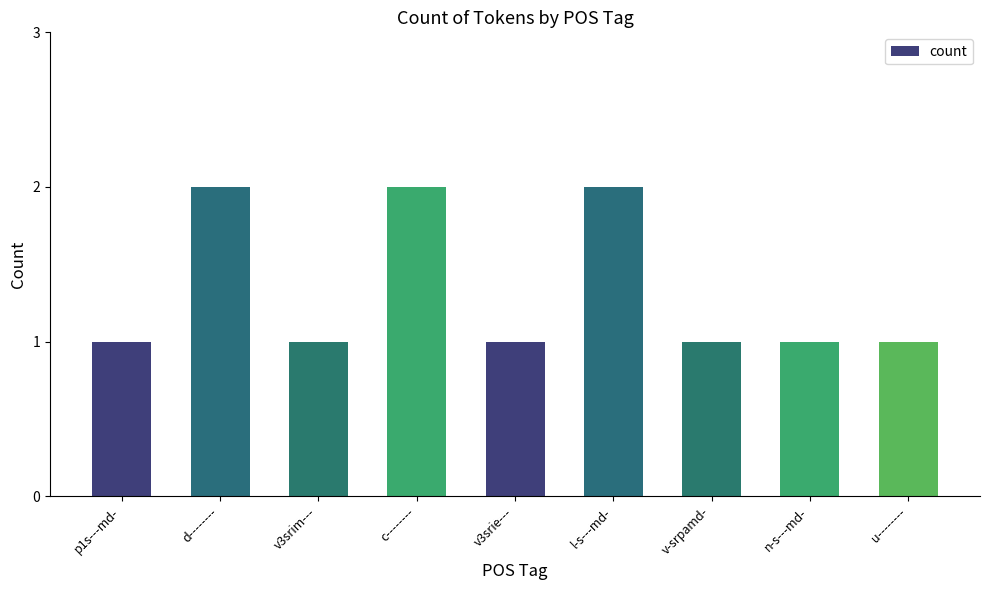

Reading left to right, extract all data points from this chart.

p1s---md-=1	d--------=2	v3srim---=1	c--------=2	v3srie---=1	l-s---md-=2	v-srpamd-=1	n-s---md-=1	u--------=1